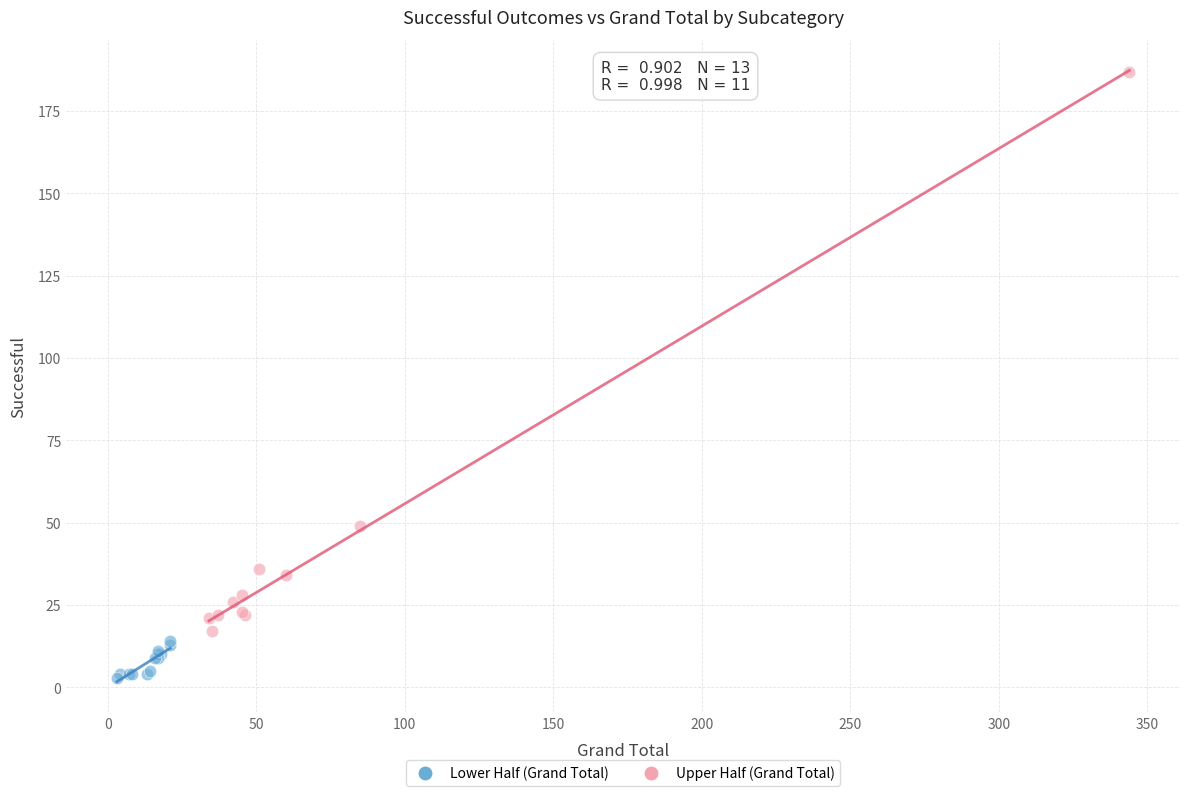

Which series reaches the minimum Y coordinate?

Lower Half (Grand Total)